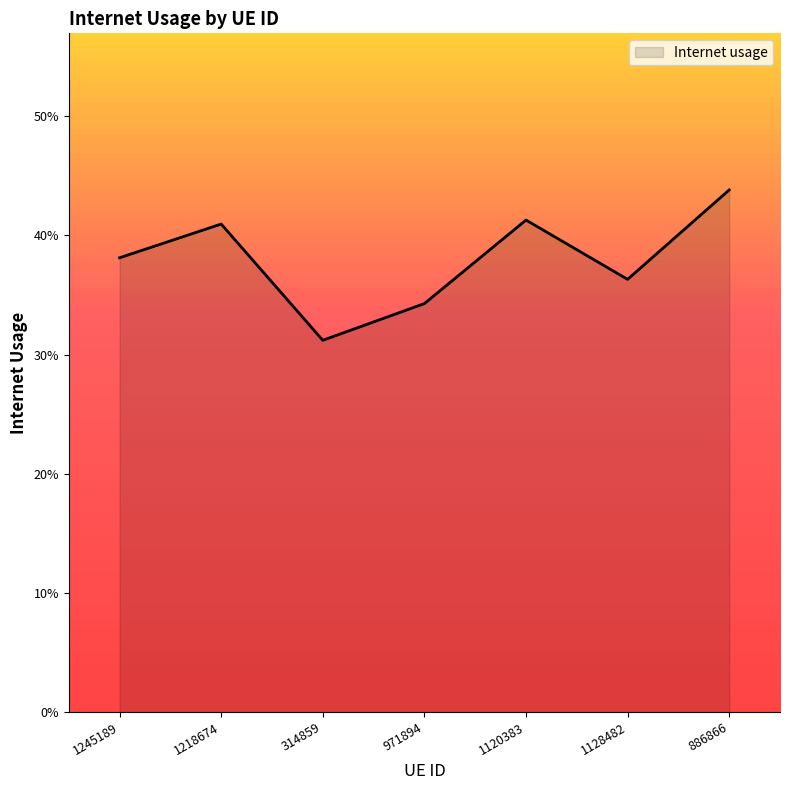

Is it true that the value at 886866 is 0.1?

False